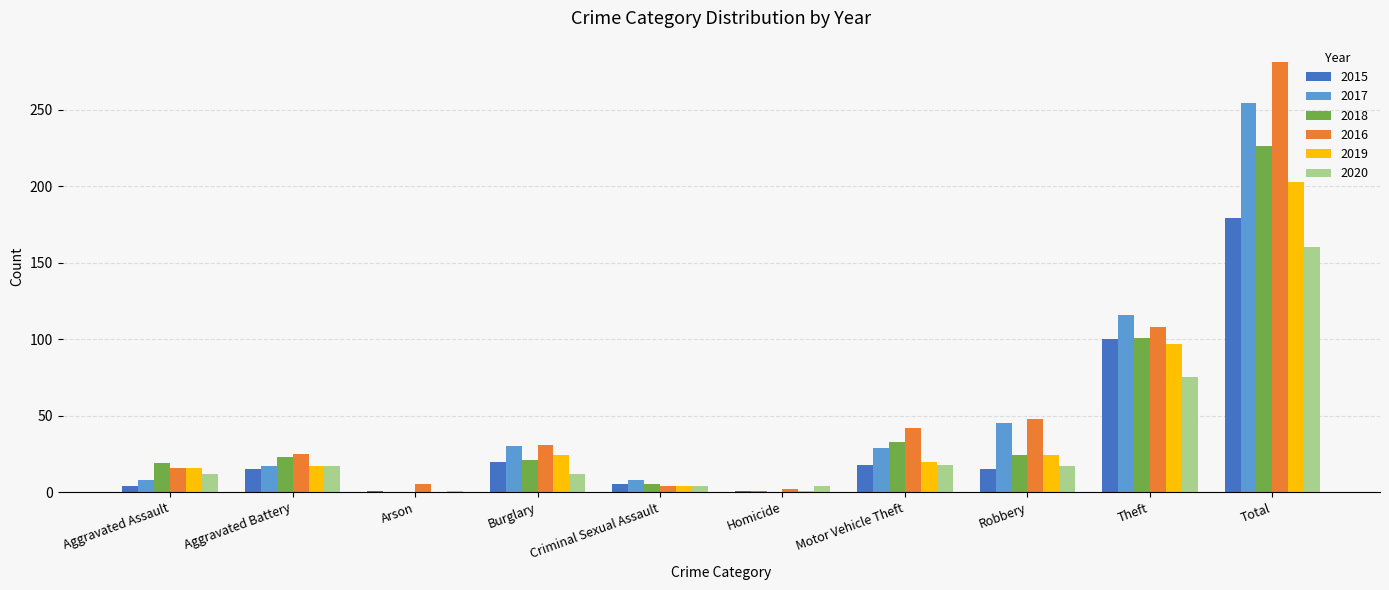

Is it true that 2018 equals 10 at Aggravated Battery?

False